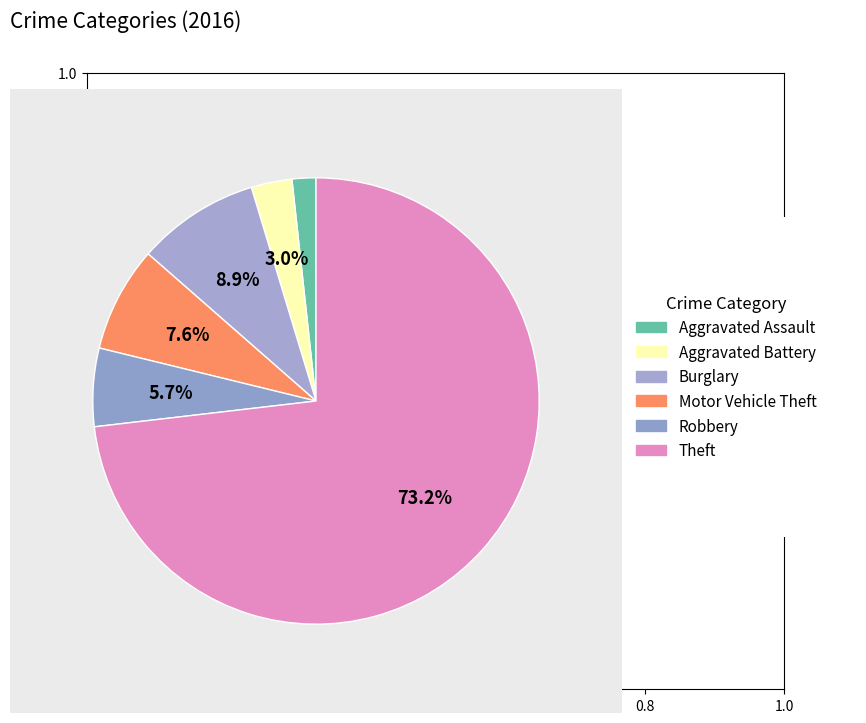

How many segments does this pie chart have?

6